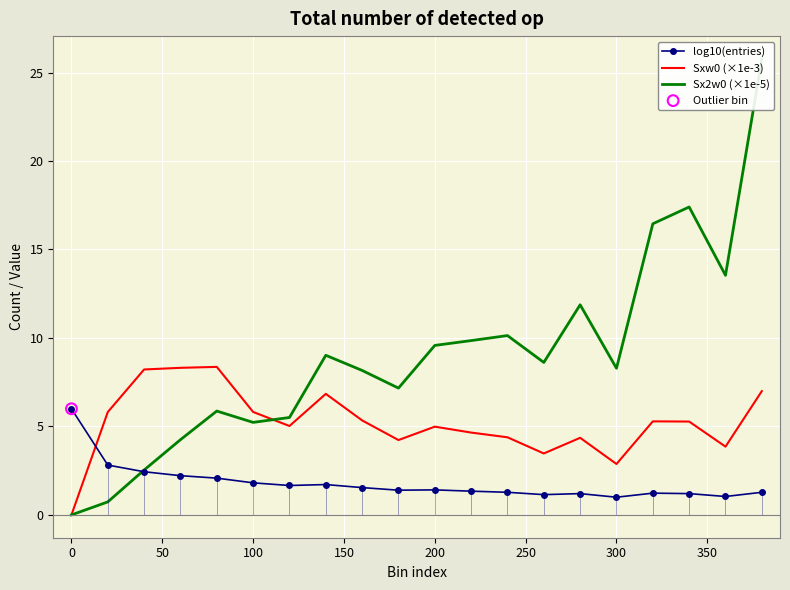

Which series has the largest total across all categories?

Sx2w0 (×1e-5)